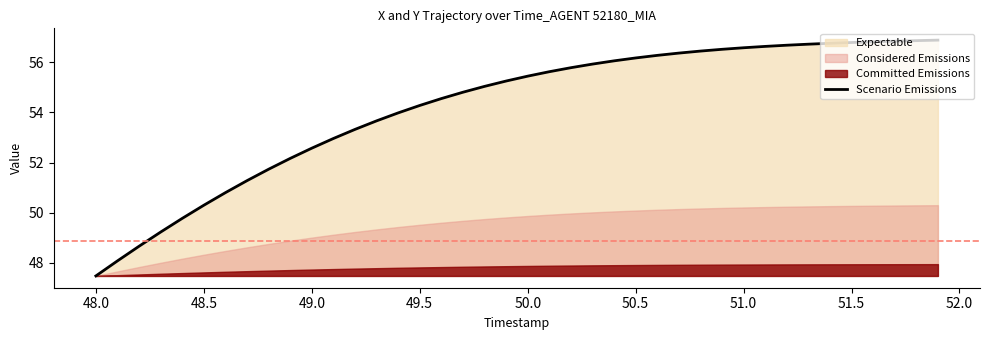

What is the difference between the maximum and minimum values?

9.4